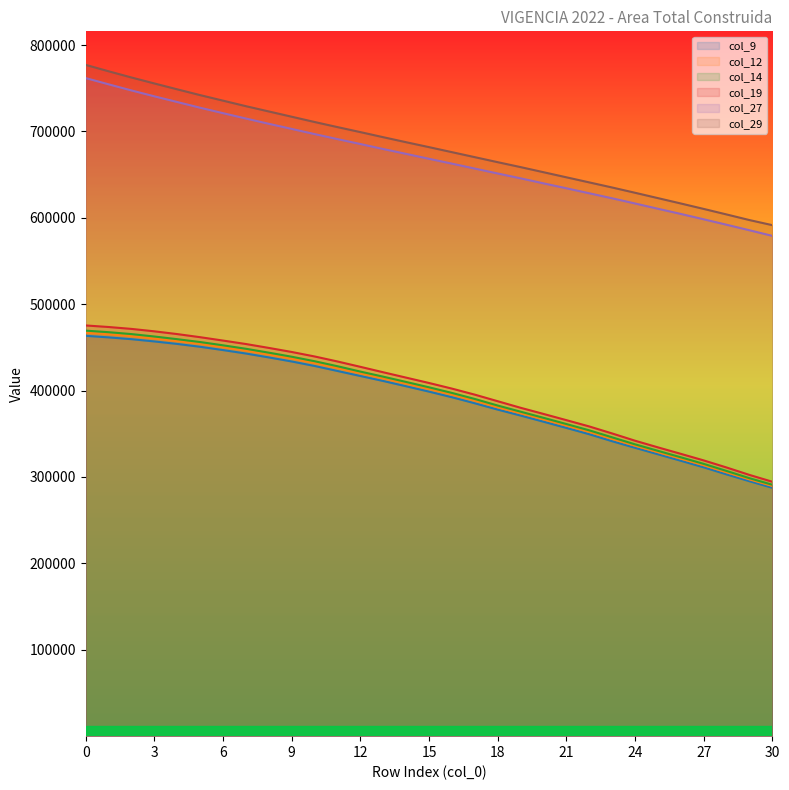

Reading left to right, transcribe all the data shown in this chart.

col_9: 463400	461600	459500	456900	454000	450700	446900	442900	438400	433700	428500	422700	416900	411100	405000	398800	392300	385300	378000	371100	364000	356800	349500	341400	333800	326300	318800	311200	303000	295100	287500
col_12: 467000	465200	463000	460200	457300	454000	450200	446200	441700	437000	431800	426000	419900	414100	408000	401800	395300	388300	380700	373800	366700	359500	352200	344100	336200	328700	321200	313600	305400	297200	289600
col_14: 469400	467600	465400	462600	459500	456200	452400	448400	443900	439200	434000	428200	422000	416100	410000	403800	397300	390300	382700	375600	368500	361300	354000	345900	337800	330300	322800	315200	307000	298600	291000
col_19: 475400	473600	471400	468600	465400	461800	457900	453900	449400	444700	439500	433700	427500	421200	415000	408800	402300	395300	387700	380100	373000	365800	358500	350400	342000	334300	326800	319200	311000	302400	294500
col_27: 761700	754500	747400	740600	734000	727400	721100	714900	708800	702900	696900	691100	685400	679600	674000	668300	662700	657000	651300	645700	639900	634200	628400	622600	616600	610500	604500	598300	592000	585600	579100
col_29: 777000	769600	762400	755500	748700	742000	735600	729200	723100	717000	710900	705000	699200	693300	687500	681800	676000	670200	664400	658700	652800	646900	641000	635100	629000	622800	616600	610300	603900	597400	591500